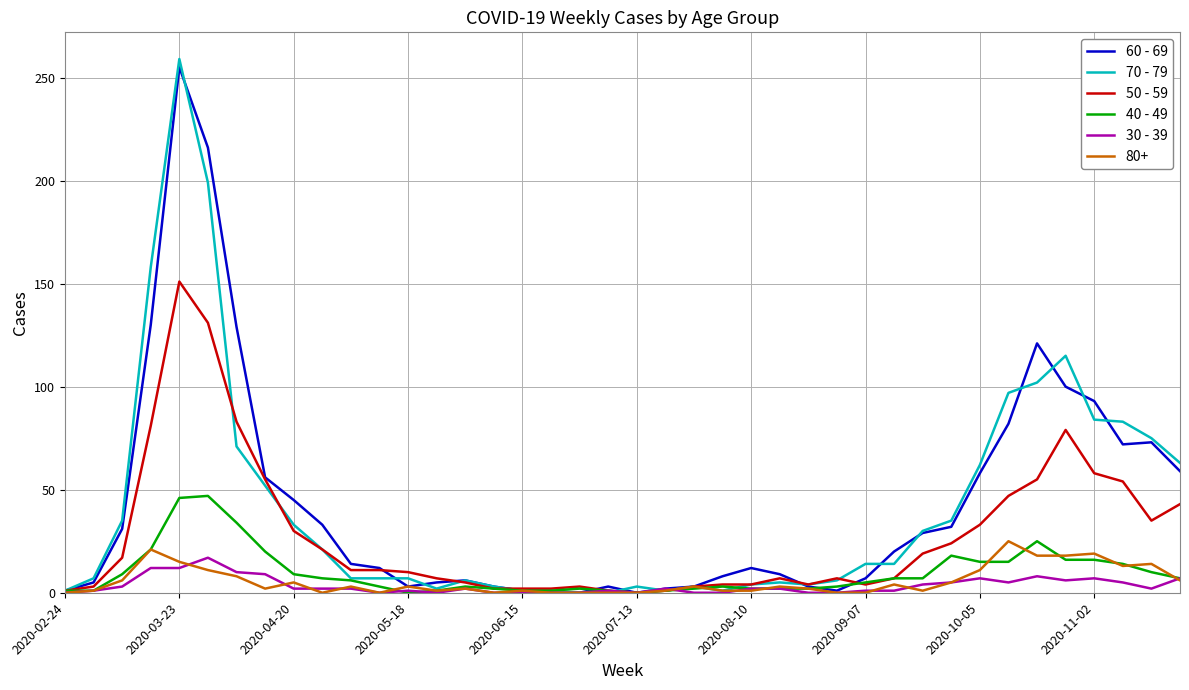

Is this an area chart (filled region under the line)?

No